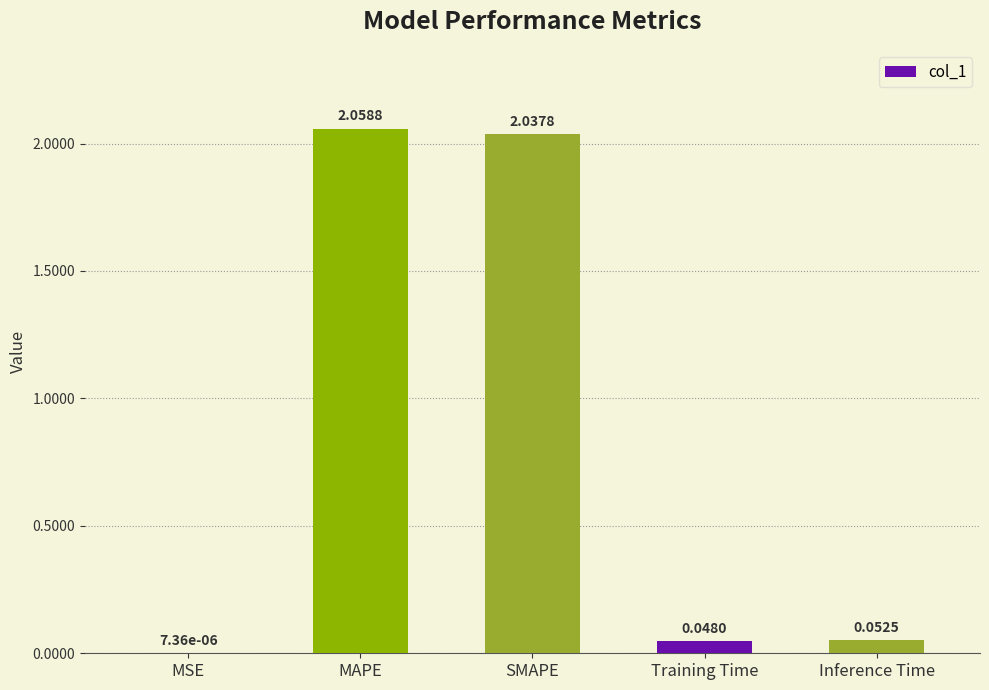

Where is the data nearest to the value 1?

Inference Time